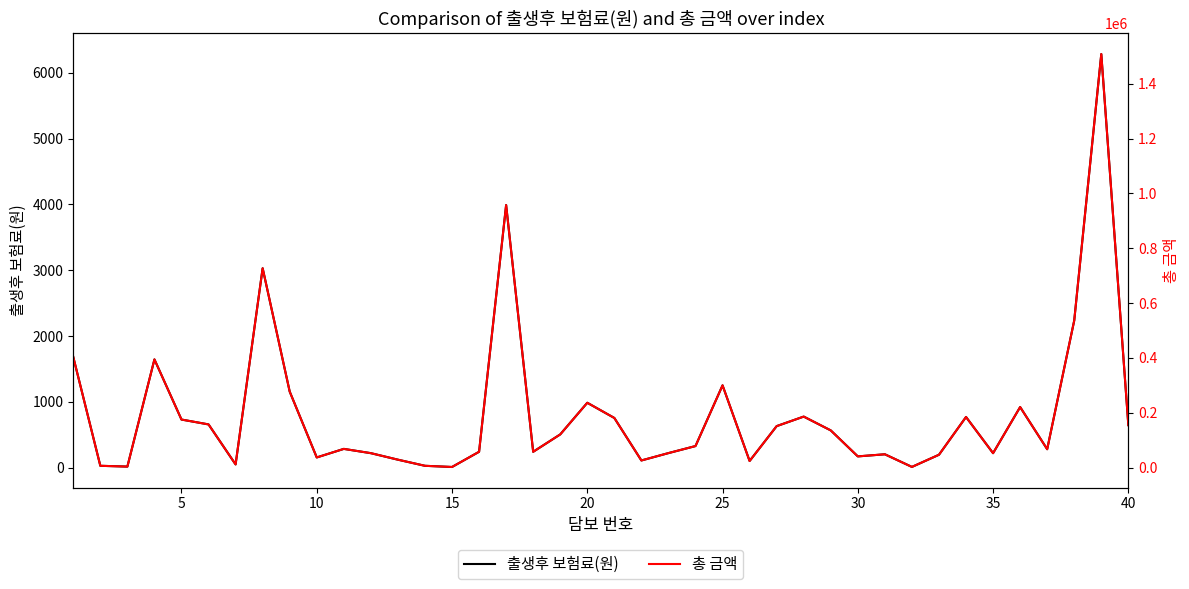

What is the highest value of the 출생후 보험료(원) series?

6285